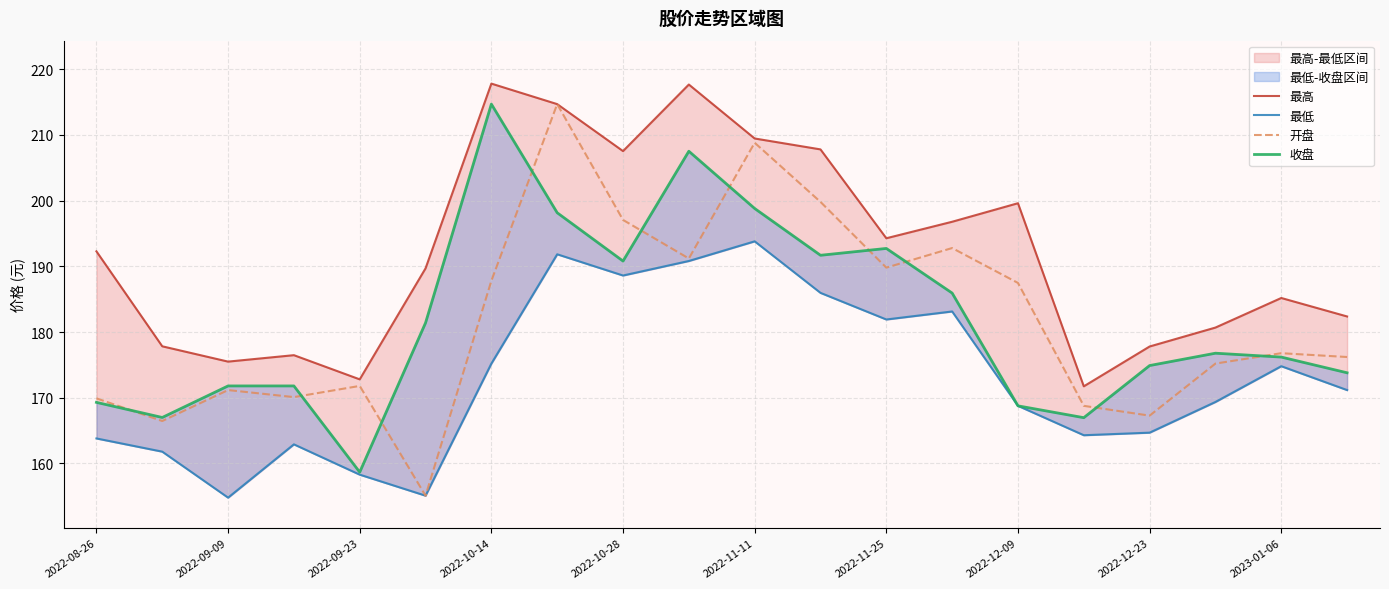

Reading left to right, list all the values displayed in this chart.

最高: 192.3	177.8	175.5	176.5	172.8	189.7	217.8	214.7	207.5	217.7	209.4	207.8	194.3	196.8	199.6	171.7	177.8	180.7	185.2	182.4
最低: 163.8	161.8	154.8	162.9	158.3	155.1	175.2	191.8	188.6	190.8	193.8	186.0	181.9	183.1	168.8	164.3	164.7	169.4	174.8	171.2
开盘: 169.9	166.5	171.2	170.1	171.8	155.1	187.8	214.7	197.1	191.2	208.8	199.8	189.8	192.8	187.5	168.8	167.3	175.2	176.8	176.2
收盘: 169.3	167.0	171.8	171.8	158.7	181.4	214.7	198.2	190.8	207.5	198.8	191.7	192.7	185.9	168.8	167.0	174.9	176.8	176.2	173.8